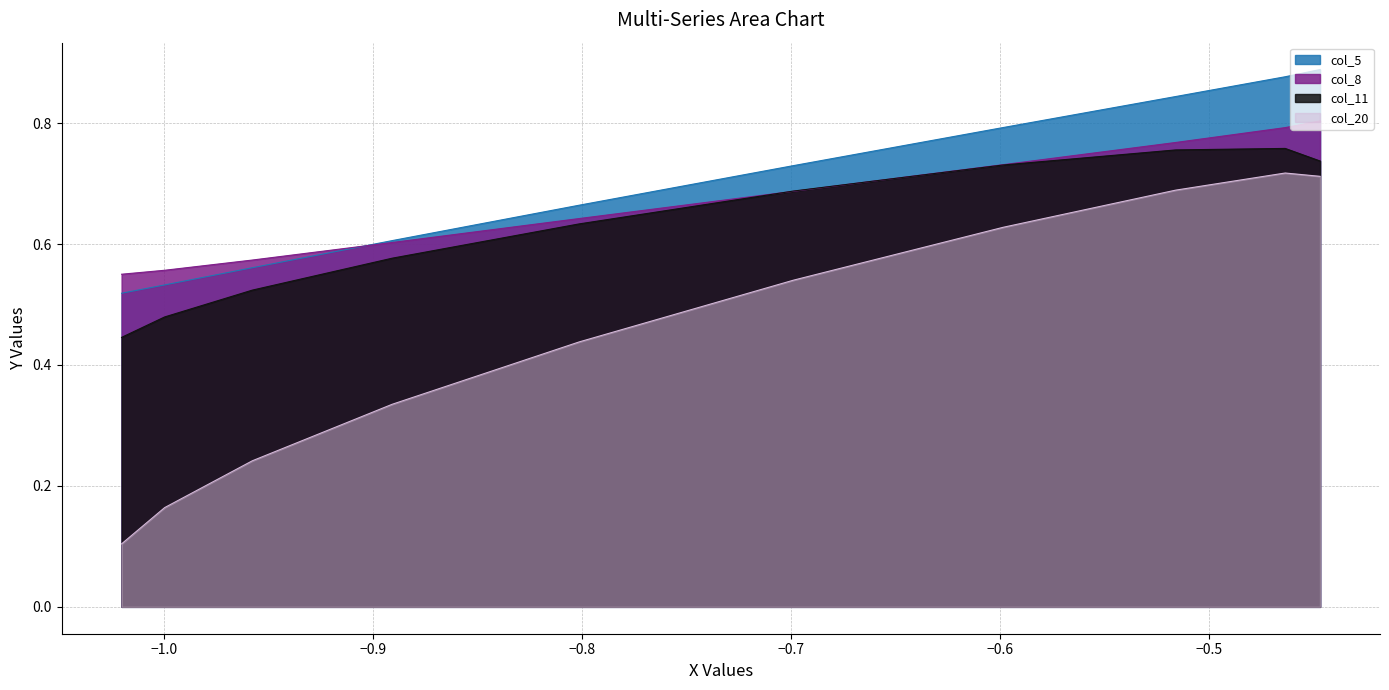

What are all the series names shown in the legend?

col_5, col_8, col_11, col_20